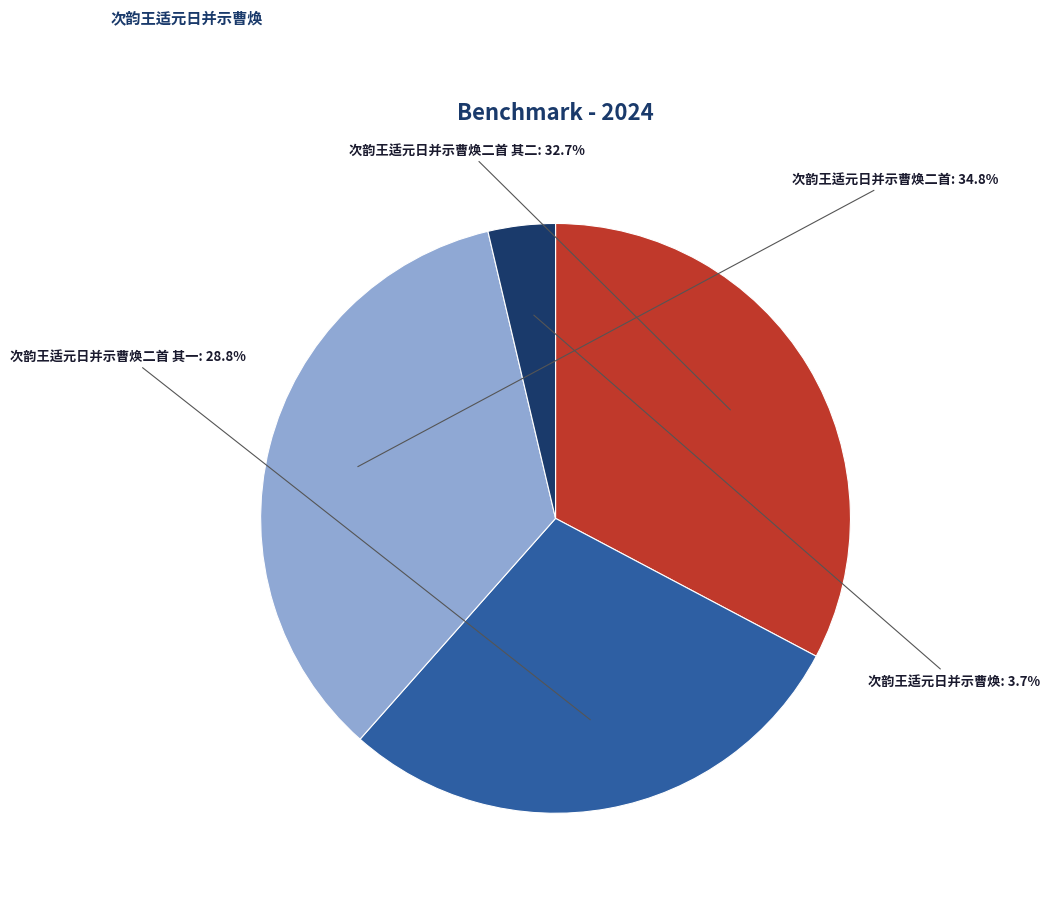

Does any single category account for the majority?

No